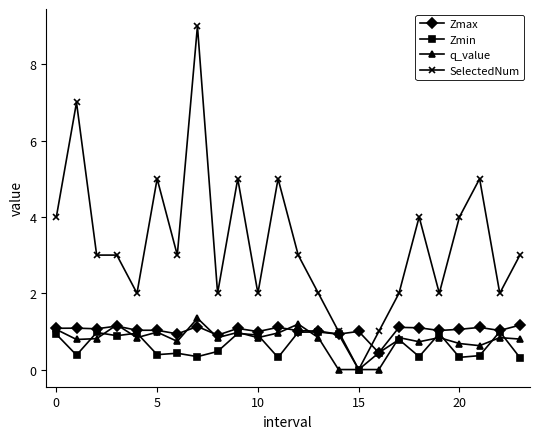

Which series has the largest total across all categories?

SelectedNum